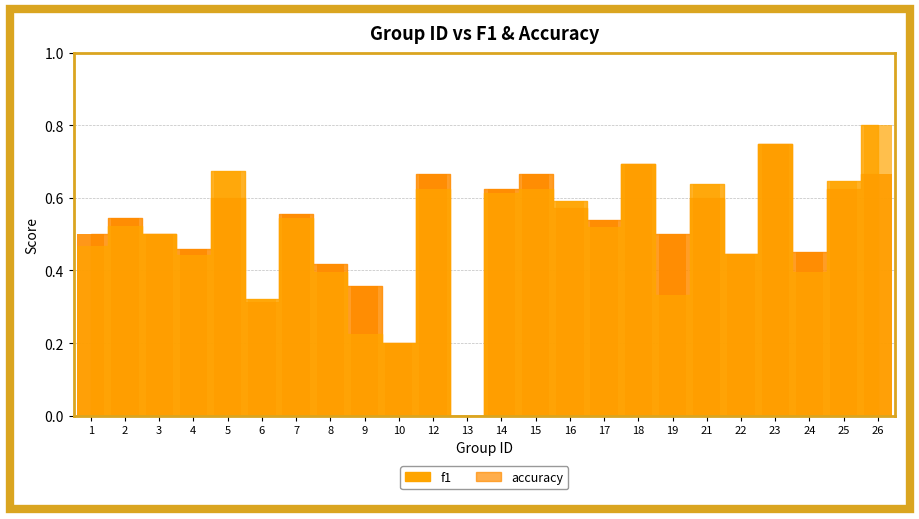

Read the f1 value at 14.

0.6